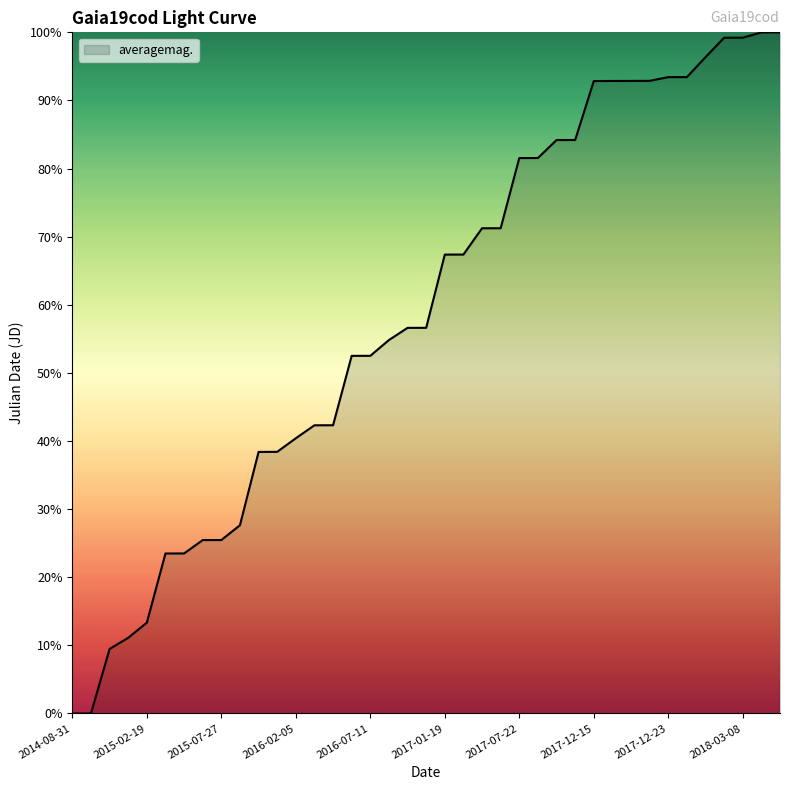

What is the difference between the maximum and minimum values?

100.0